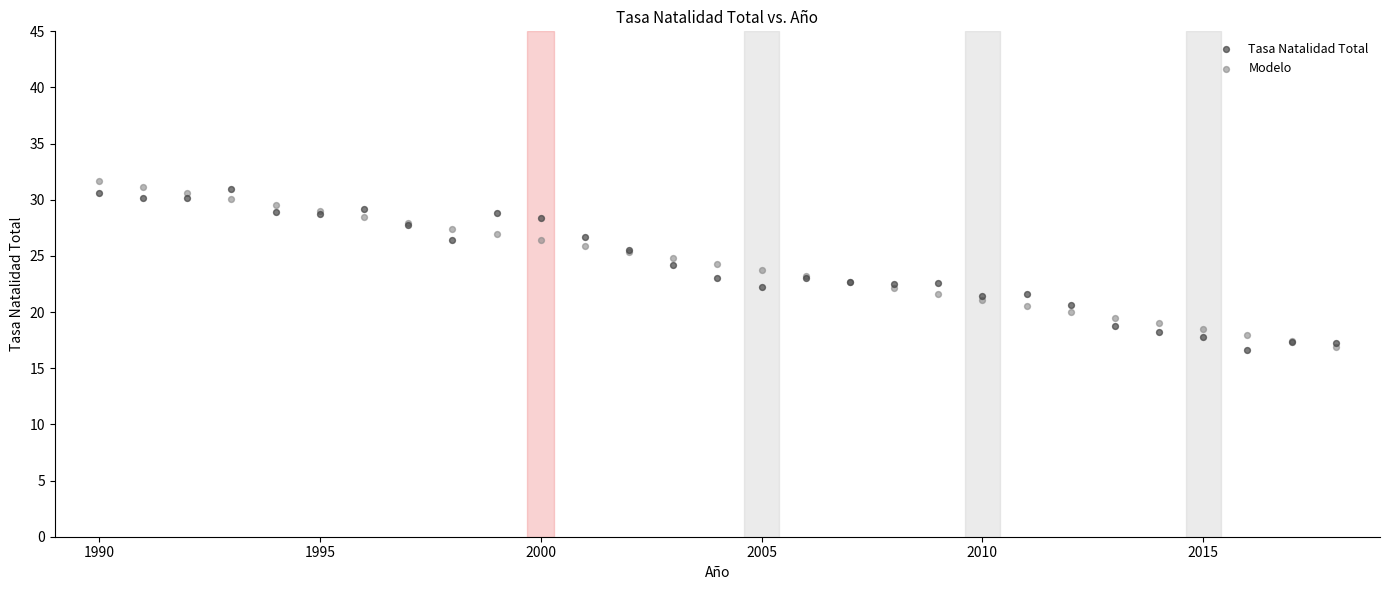

Which series contains the highest Y value?

Modelo